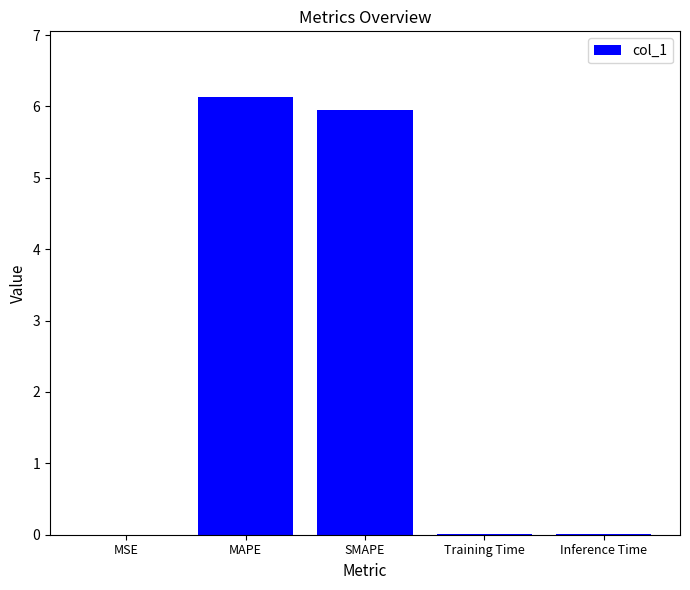

What is the sum of all values?

12.1